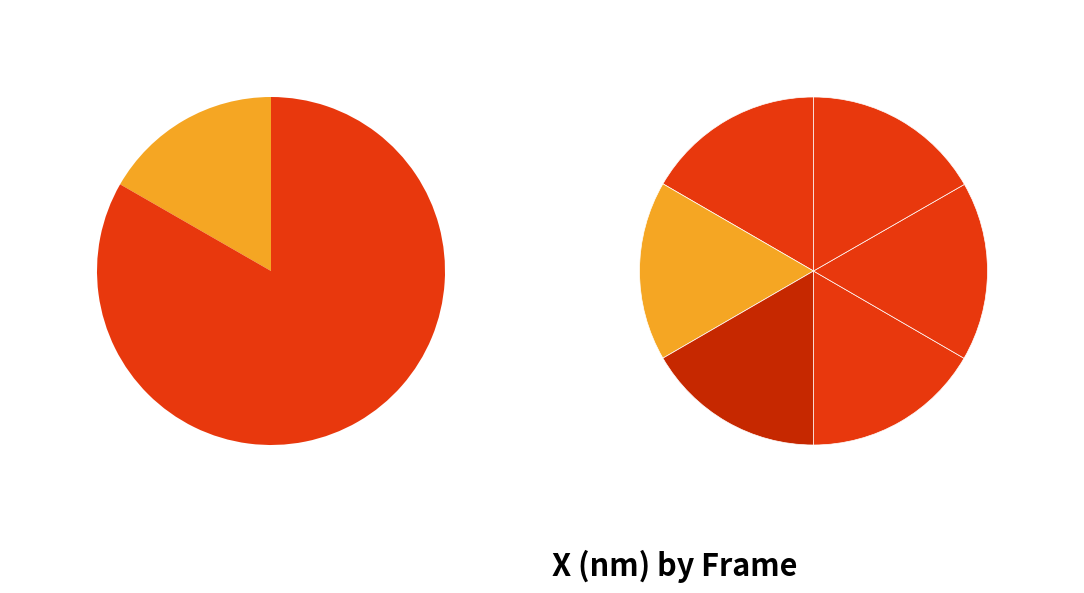

Which slice is the smallest?

Frame 293